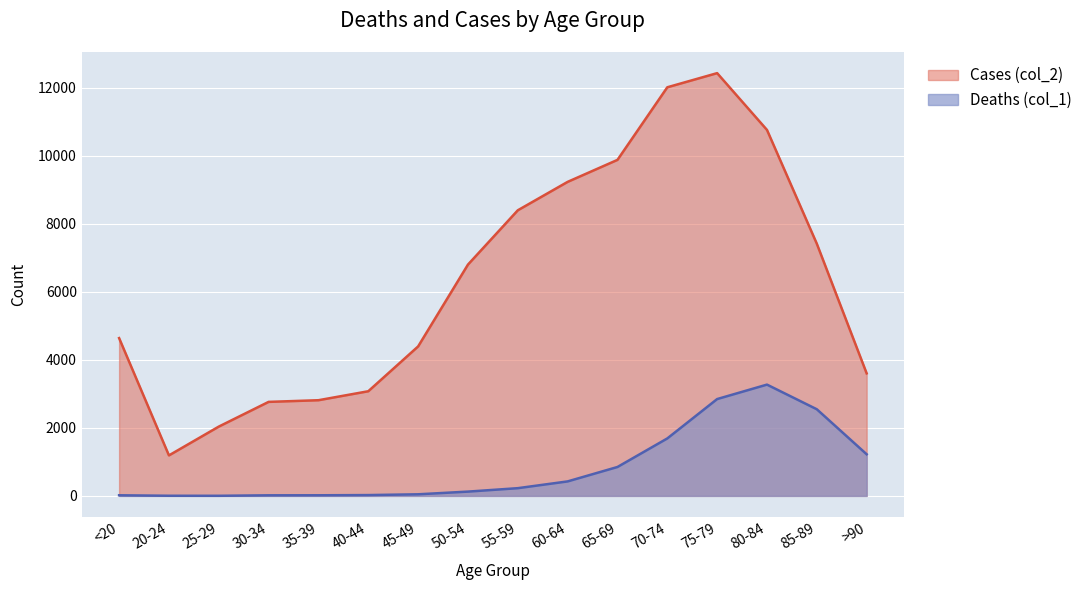

Where is the first local maximum for Deaths (col_1)?

80-84